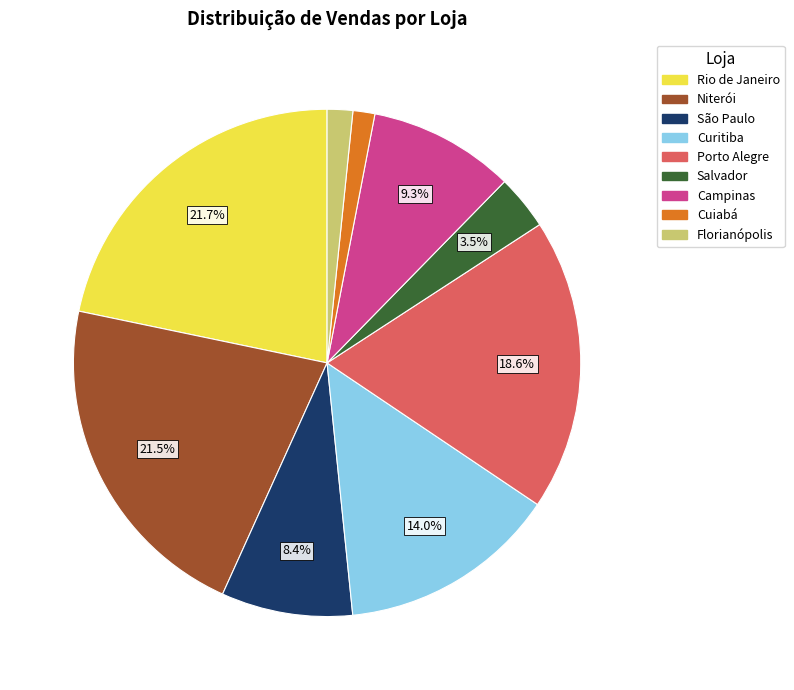

Is Curitiba the majority of the pie?

No